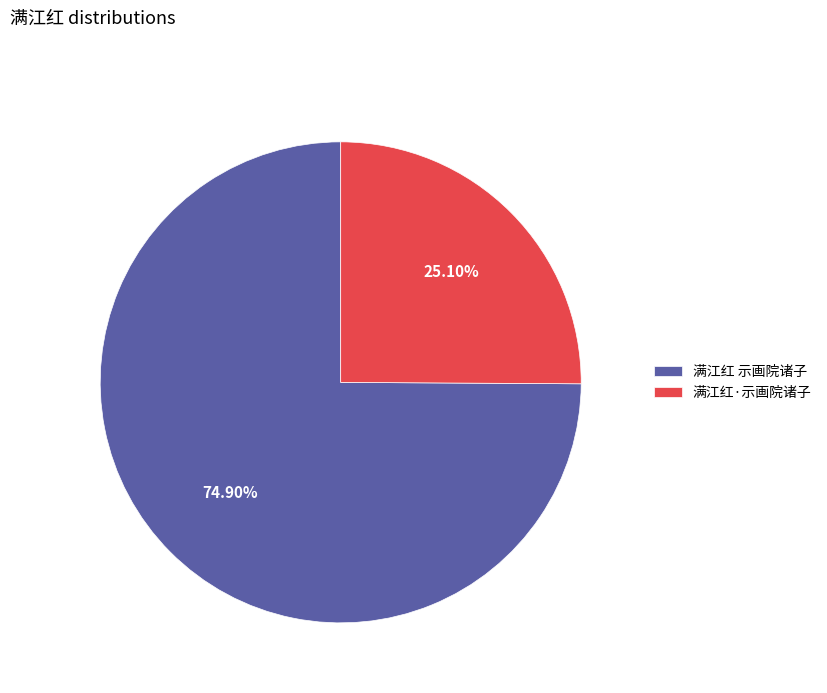

To the nearest percent, what portion does 满江红 示画院诸子 represent?

75%